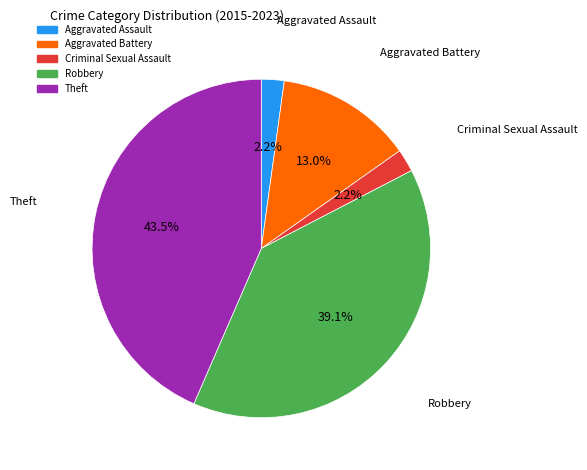

Does Aggravated Assault account for over 50% of the chart?

No